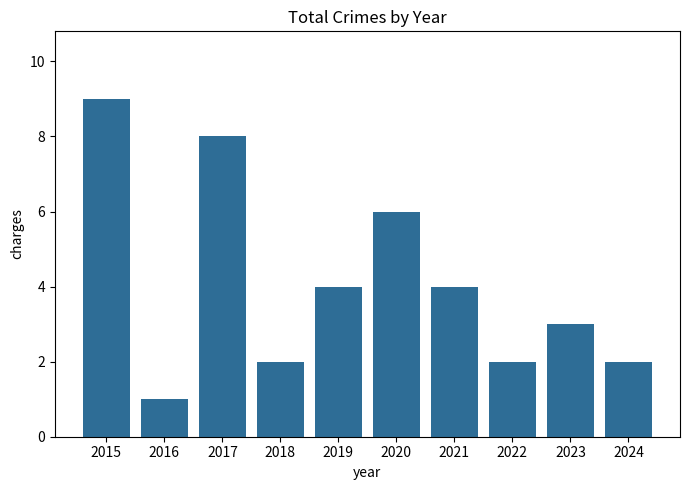

What is the difference between the maximum and minimum values?

8